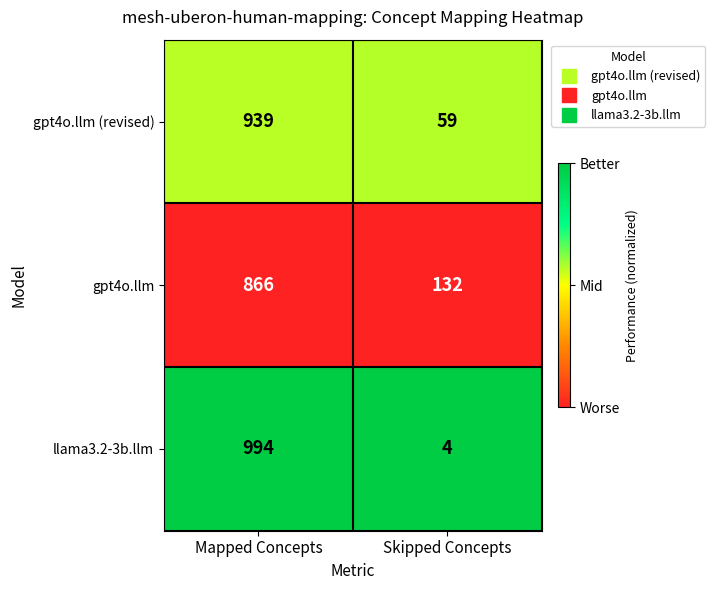

What is the greatest value displayed?

994